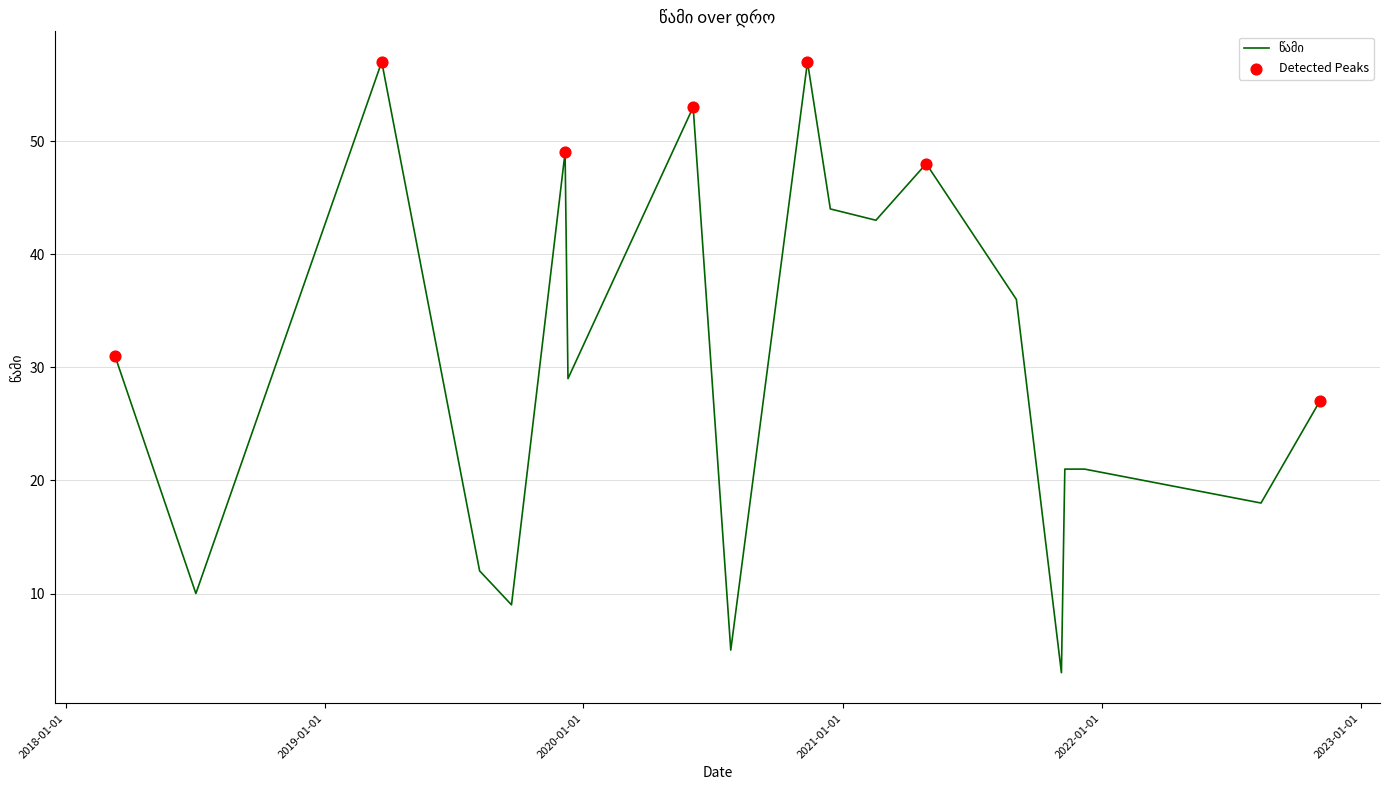

What is the maximum value shown in the chart?

57